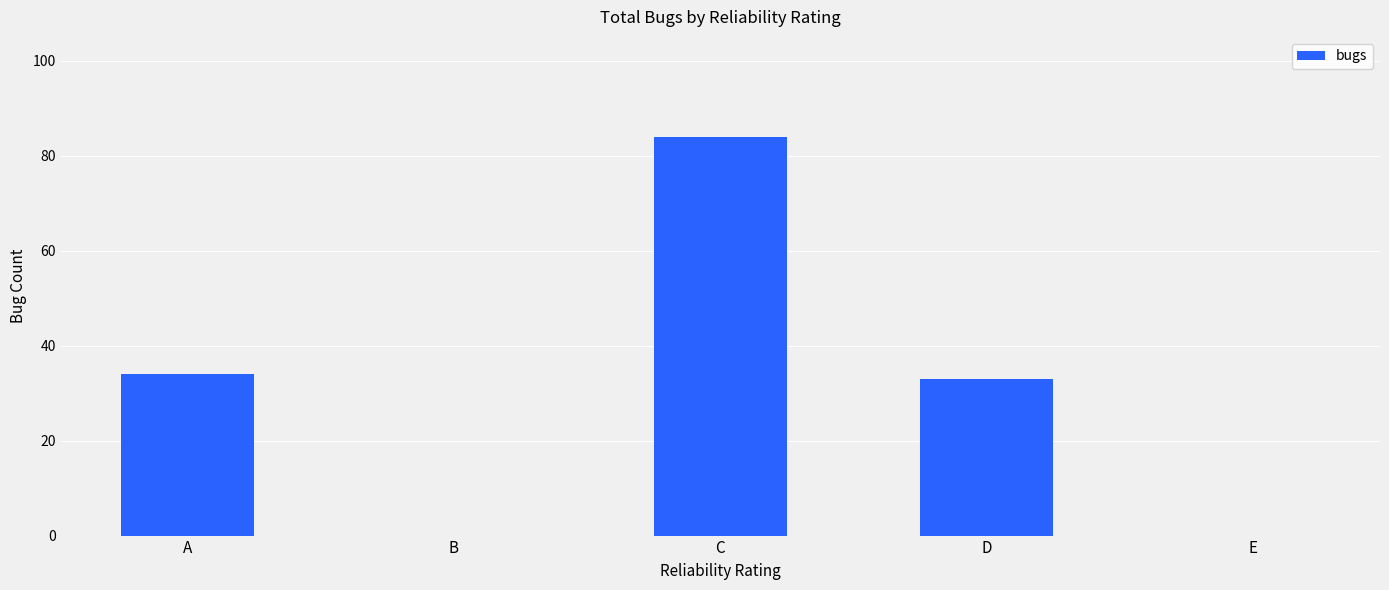

What is the sum of all values?

151